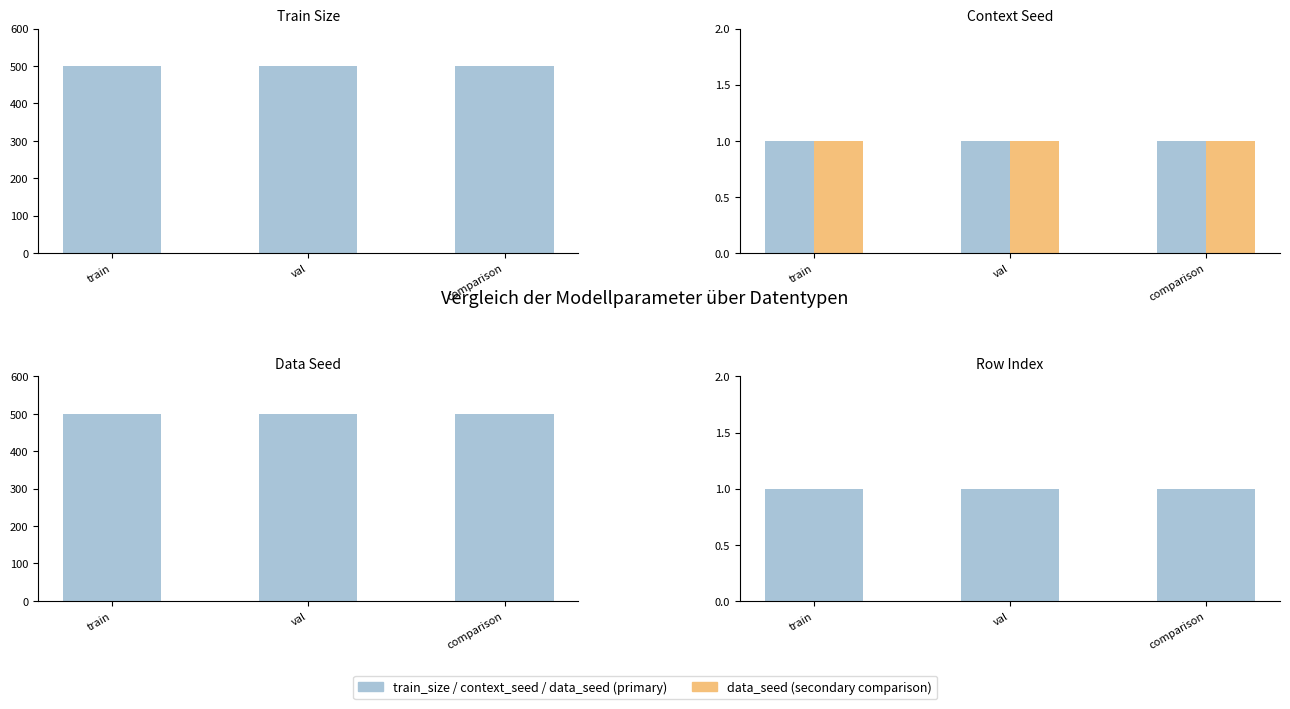

What is the average value of the train_size series?

500